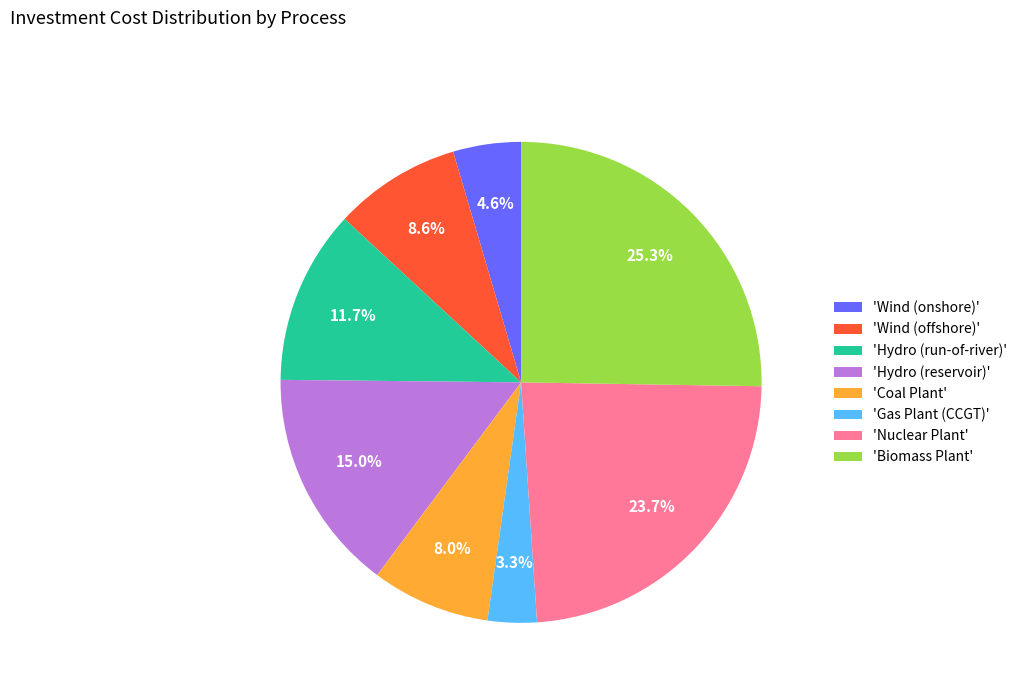

What percentage is NOT represented by 'Coal Plant'?

92.0%